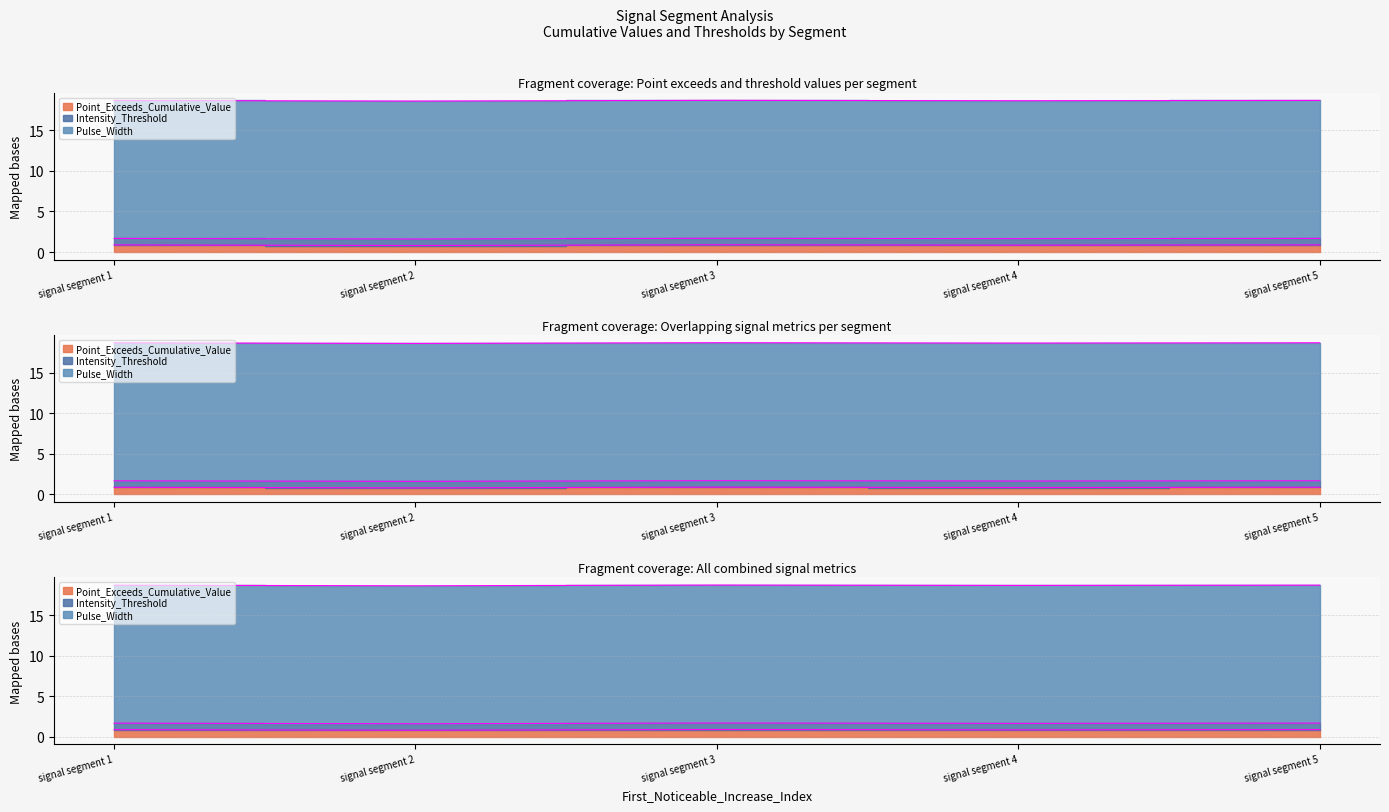

True or false: Intensity_Threshold and Pulse_Width cross at least once.

False